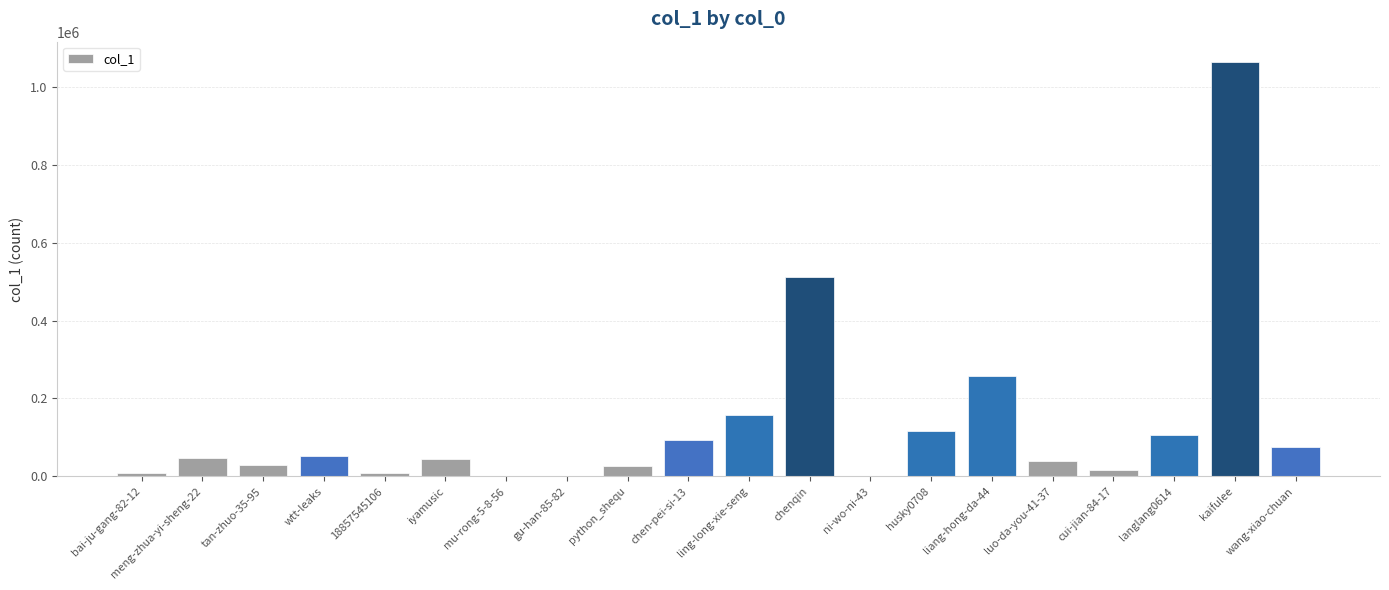

Approximately how many times larger is the value at 18857545106 compared to wtt-leaks?

0.2